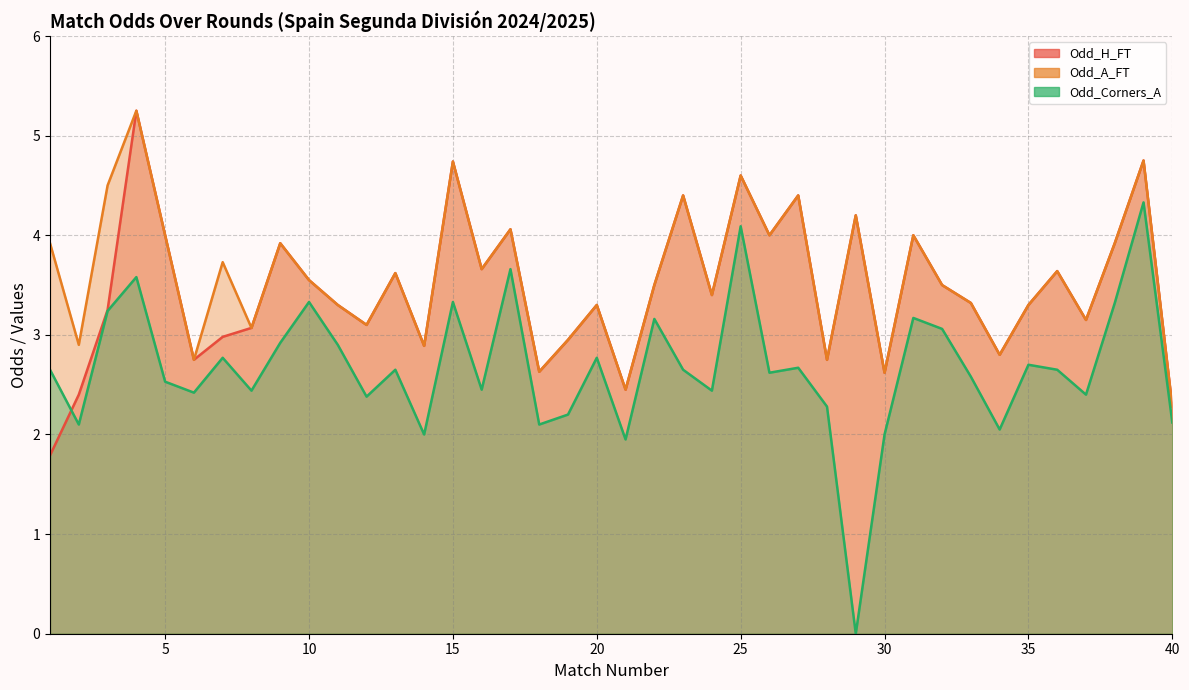

At which category is the sum across all series the highest?

4